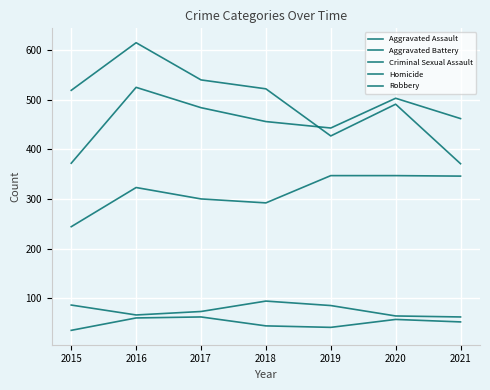

Is this an area chart (filled region under the line)?

No